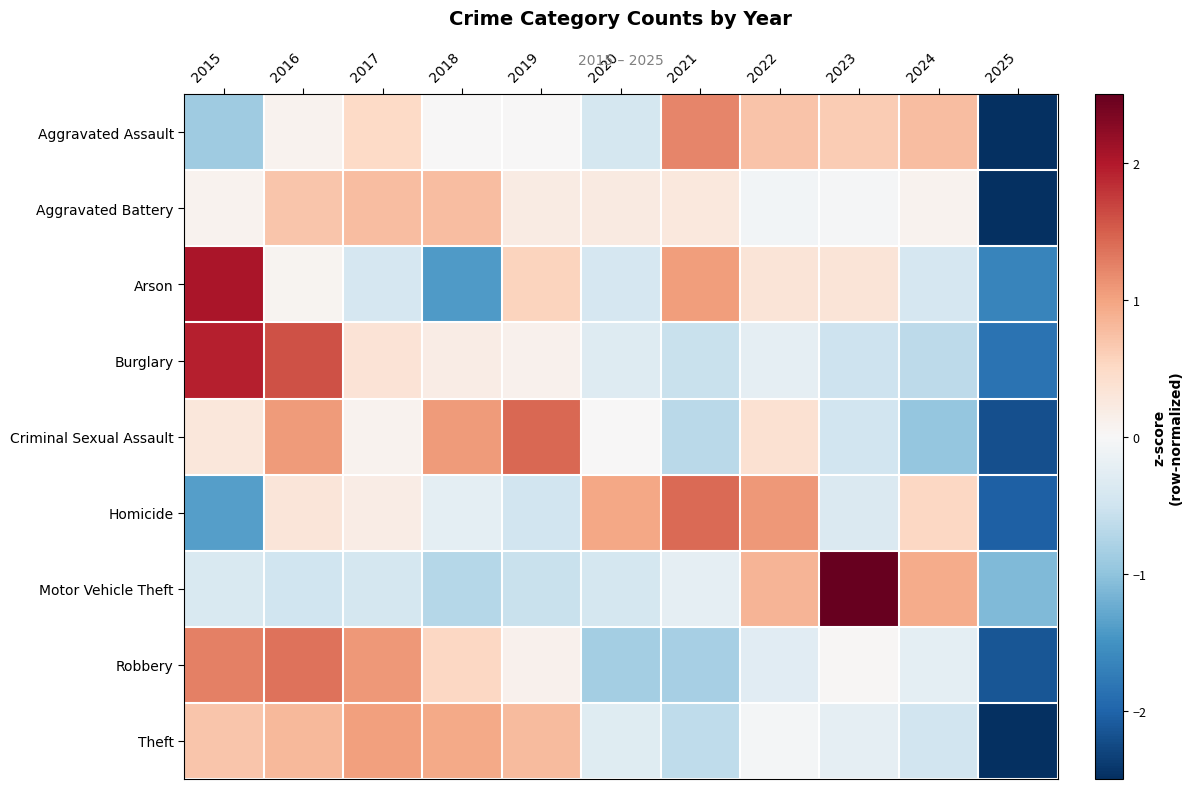

Which series changed the most between 2021 and 2022?

Motor Vehicle Theft